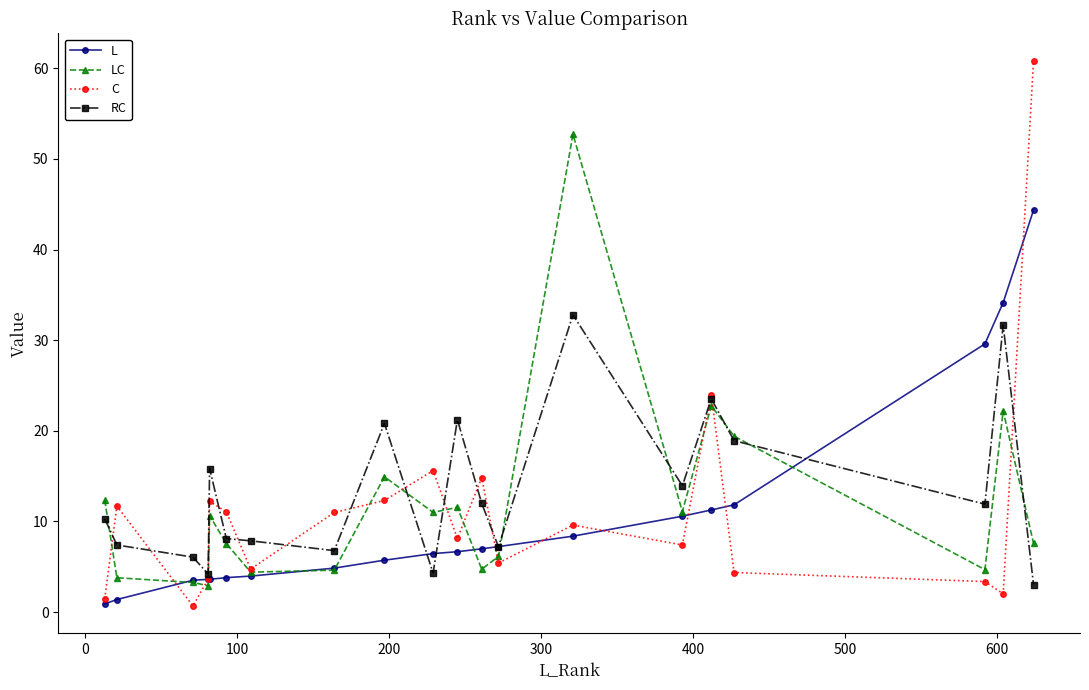

What is the value of the C point at the 2nd from the left?

11.7